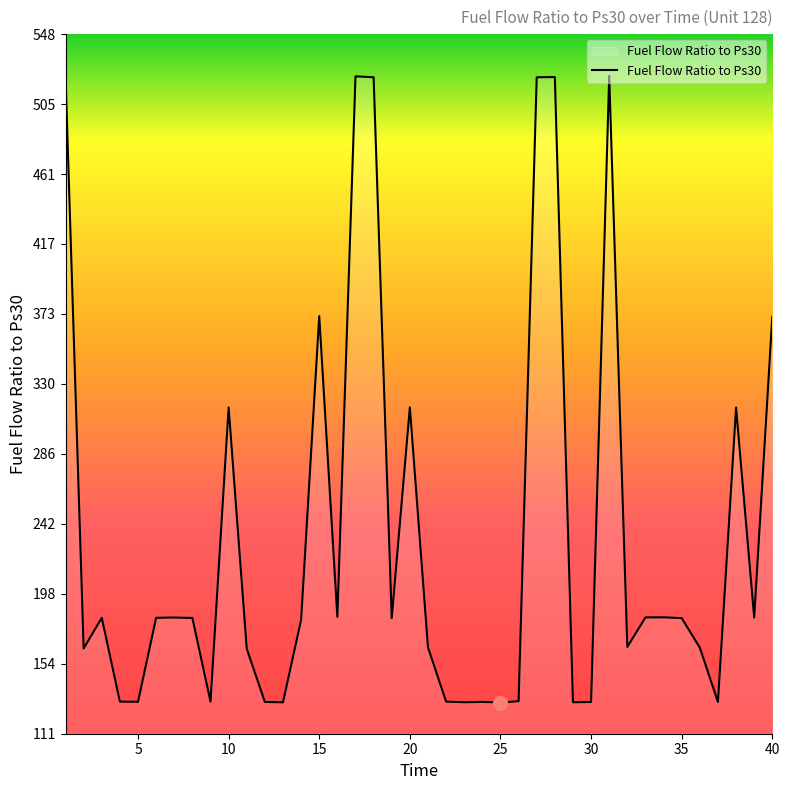

What is the minimum value shown in the chart?

130.2